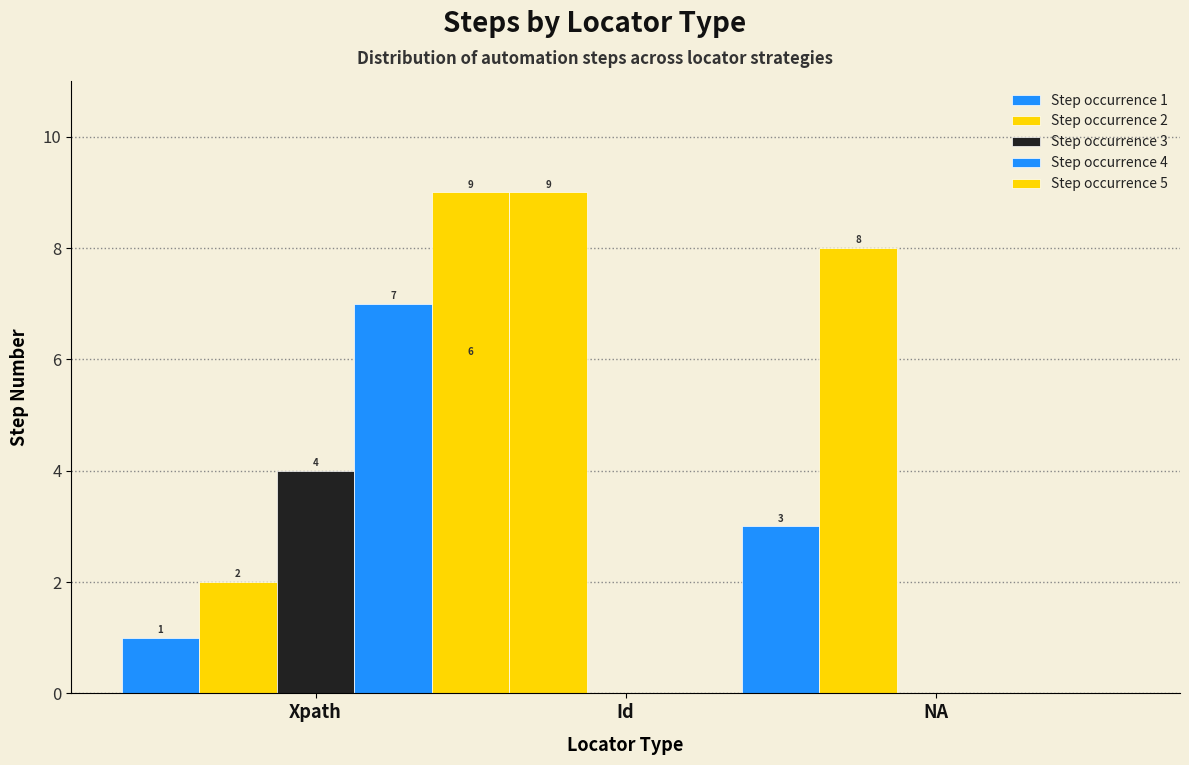

What is the sum of all Step occurrence 4 values?

7